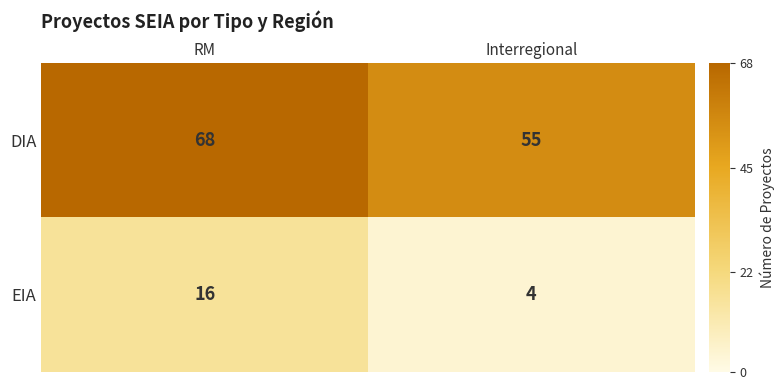

Is it true that EIA equals 4 at Interregional?

True